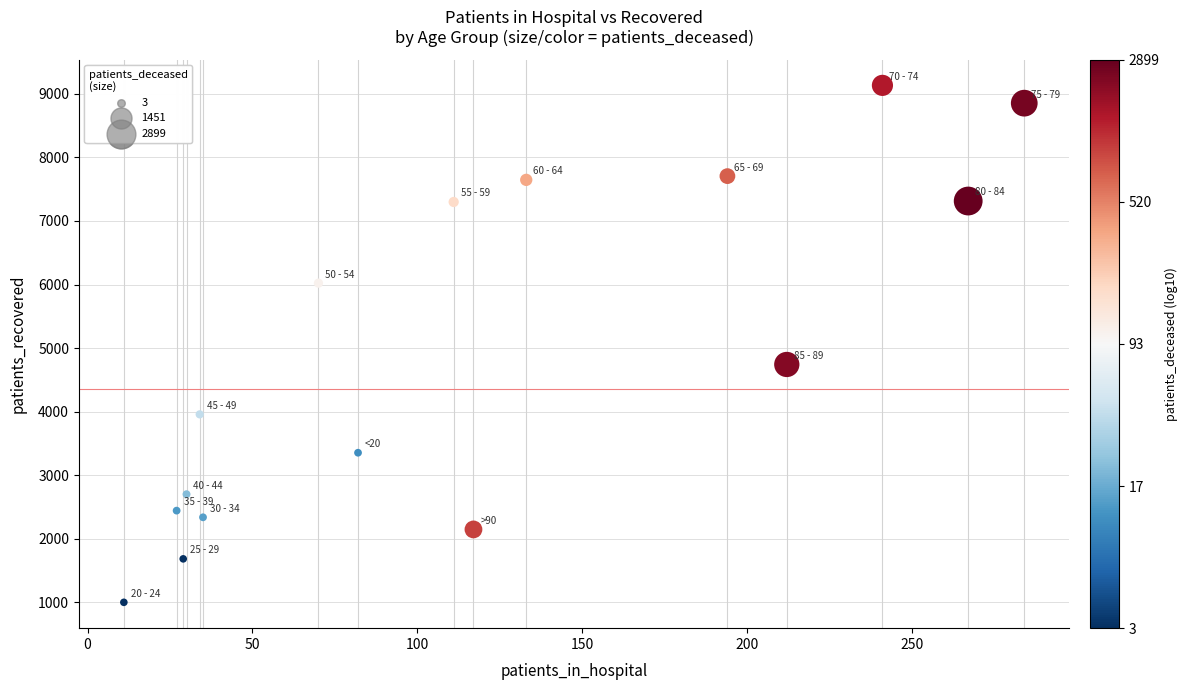

What is the range of Y values (max minus min)?

8135